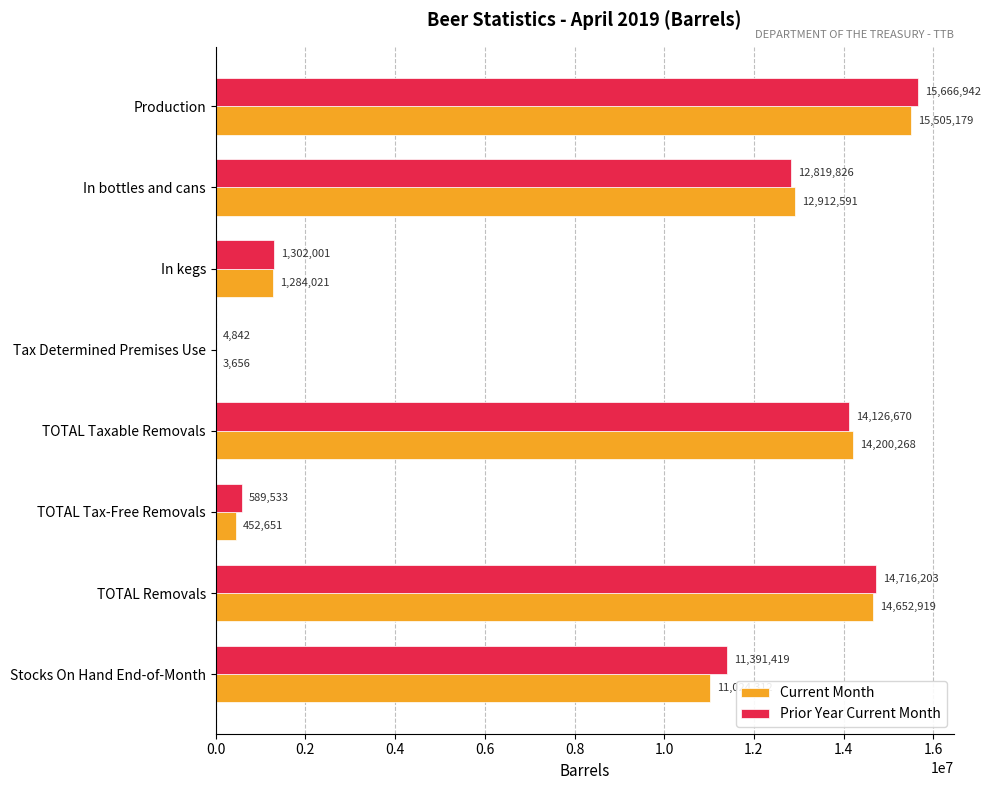

How many distinct data groups are displayed?

2